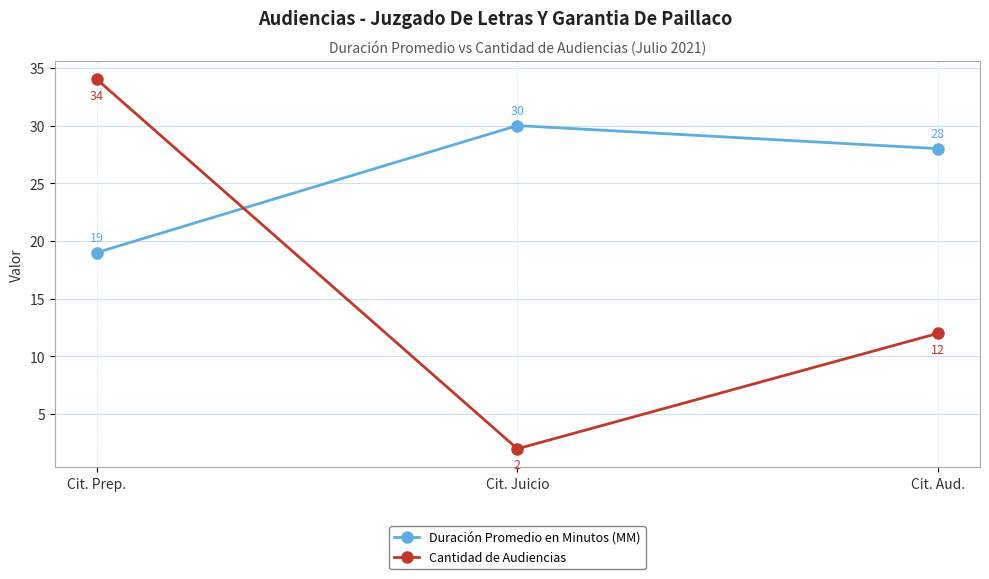

Between Cit. Prep. and Cit. Aud., which series saw the biggest shift?

Cantidad de Audiencias